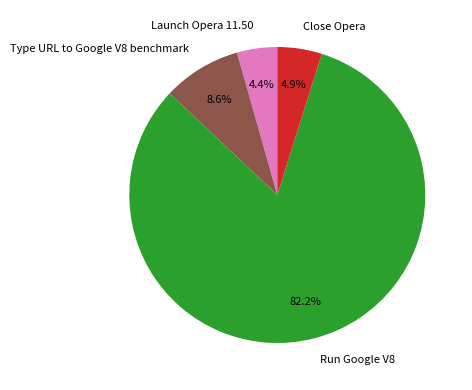

To the nearest percent, what is the difference between the largest and smallest slice percentages?

78%